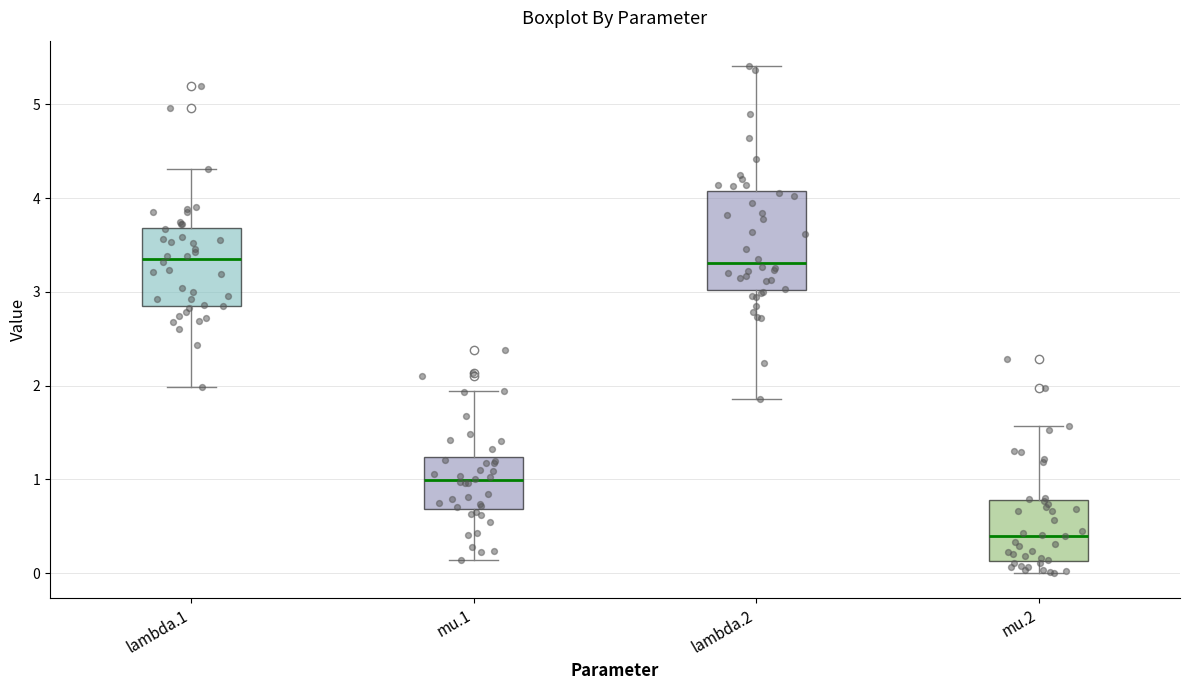

Reading left to right, transcribe this box plot: for each box, give where its median line is, the range the box spans, and where its two whiskers end, as read against the y-axis. The values are not printed on the chart, so give them approximately, as read against the axis.

lambda.1: median 3.4, box 2.9 to 3.7, whiskers 2.0 to 4.3
mu.1: median 1.0, box 0.7 to 1.2, whiskers 0.1 to 1.9
lambda.2: median 3.3, box 3.0 to 4.1, whiskers 1.9 to 5.4
mu.2: median 0.4, box 0.1 to 0.8, whiskers 0.0 to 1.6